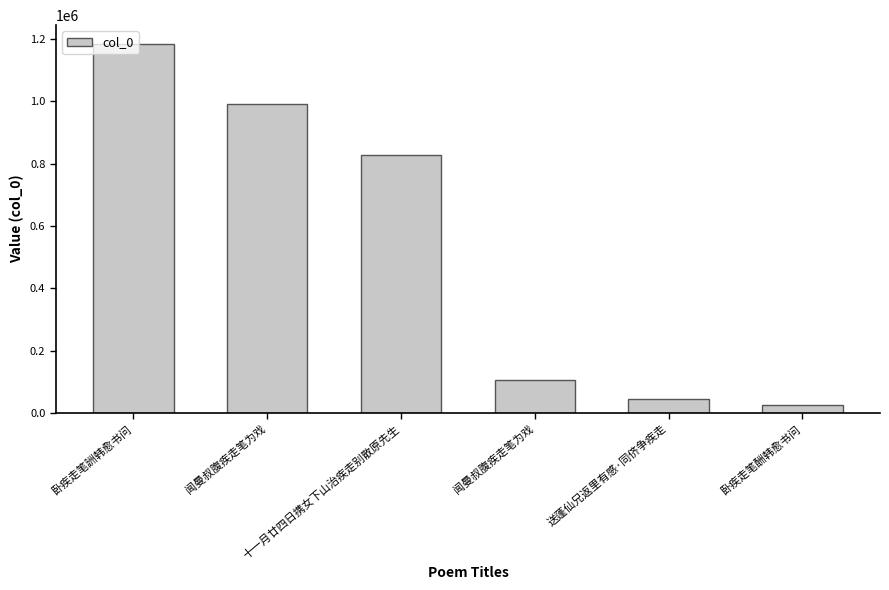

At which label does the data first exceed 828322?

卧疾走笔詶韩愈书问